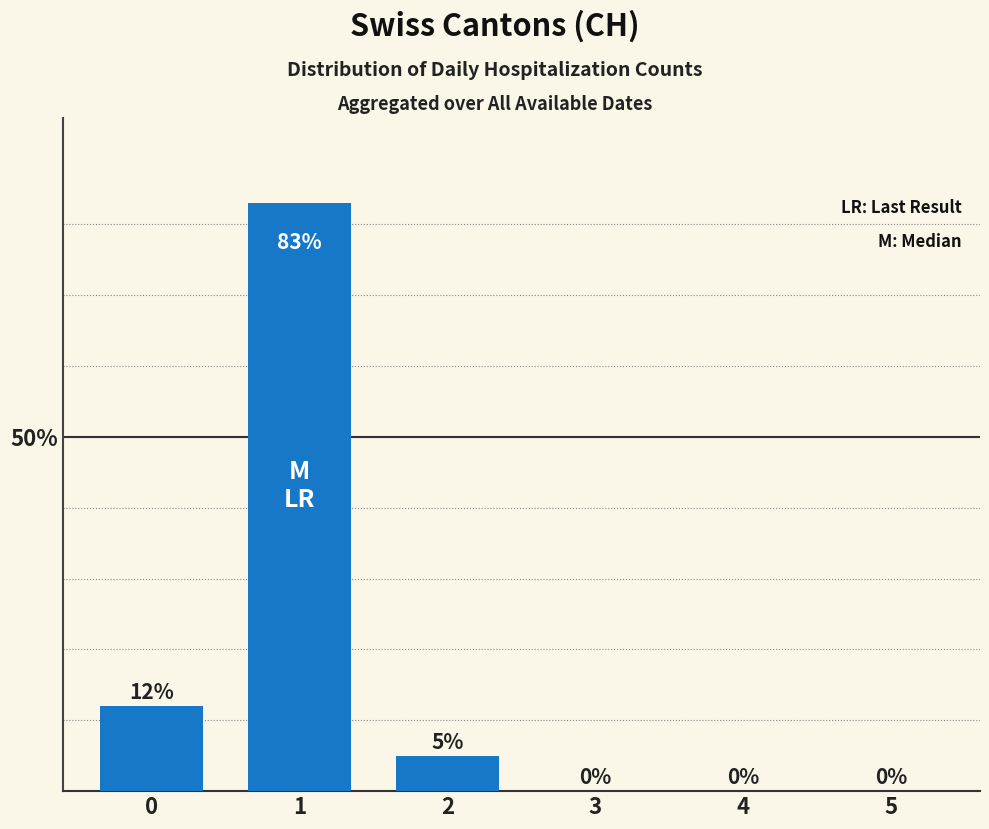

What is the sum of all values?

100